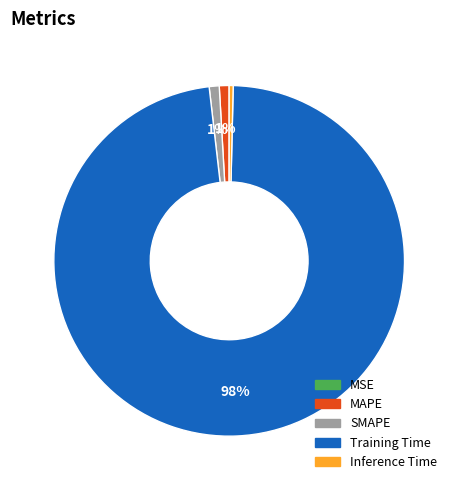

To the nearest percent, what is the difference between the largest and smallest slice percentages?

98%